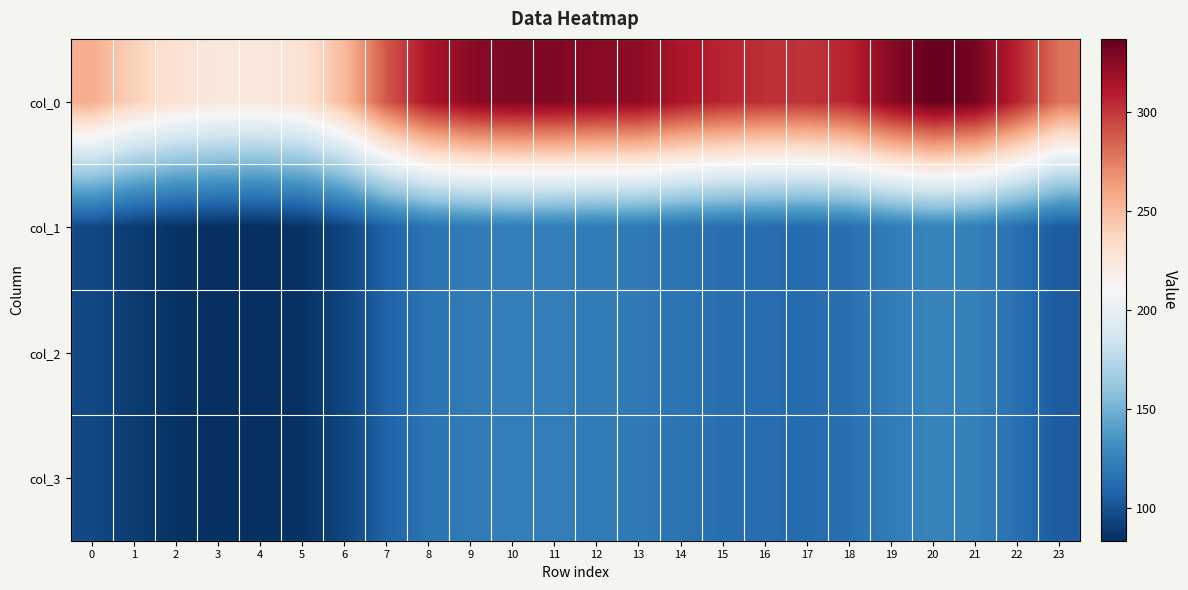

Between 23 and 1, which is larger?

23